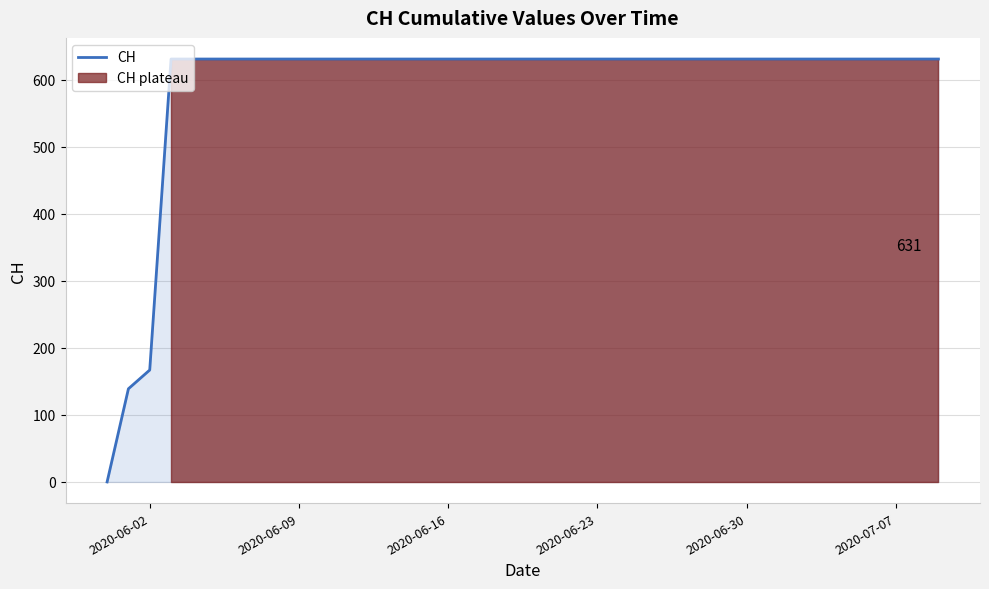

Reading left to right, list all the values displayed in this chart.

0	139	167	631	631	631	631	631	631	631	631	631	631	631	631	631	631	631	631	631	631	631	631	631	631	631	631	631	631	631	631	631	631	631	631	631	631	631	631	631